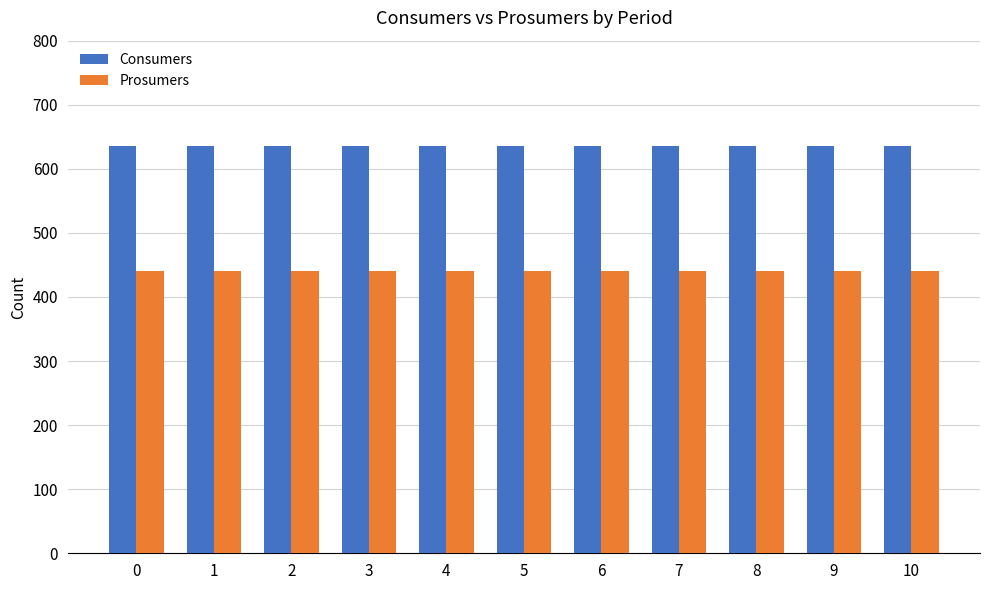

The value of Prosumers at 2 is 686. True or false?

False